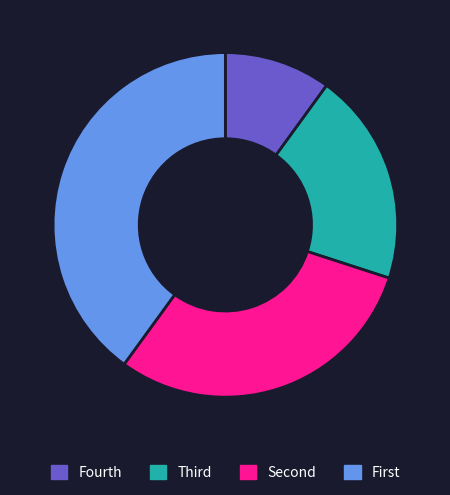

Does any single category account for the majority?

No